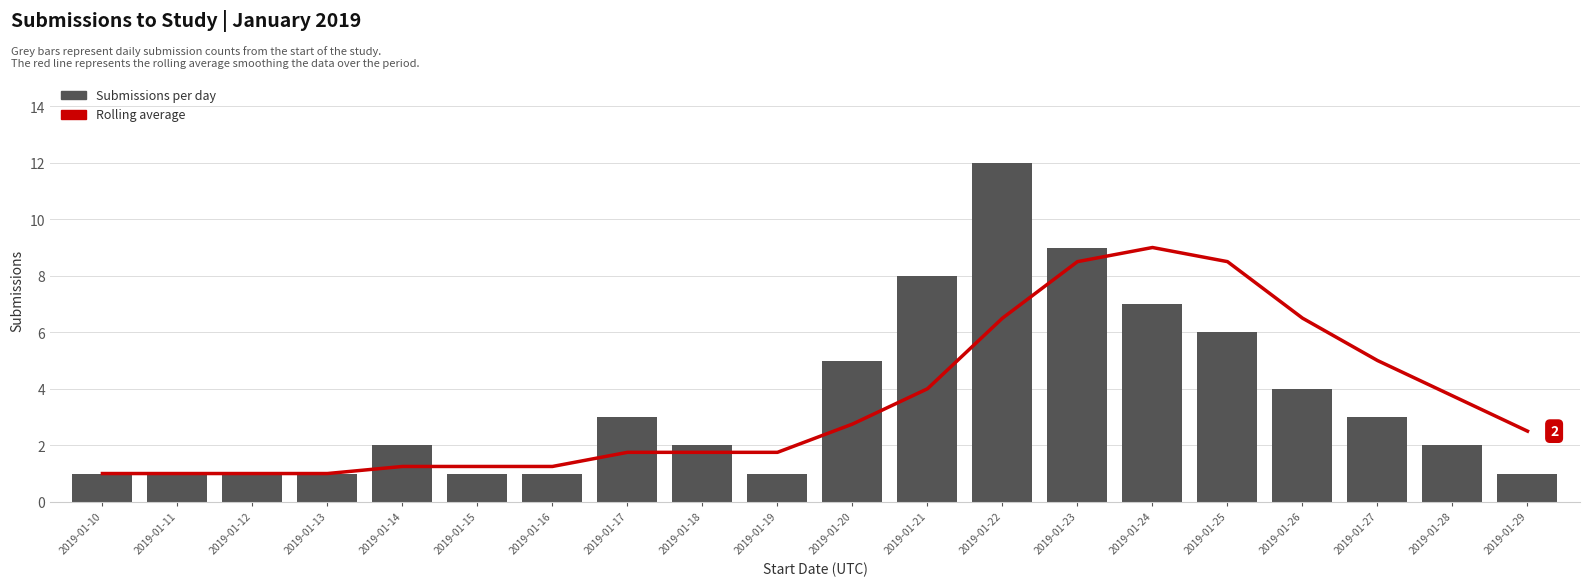

How many values in the Rolling avg series are below 2?

10